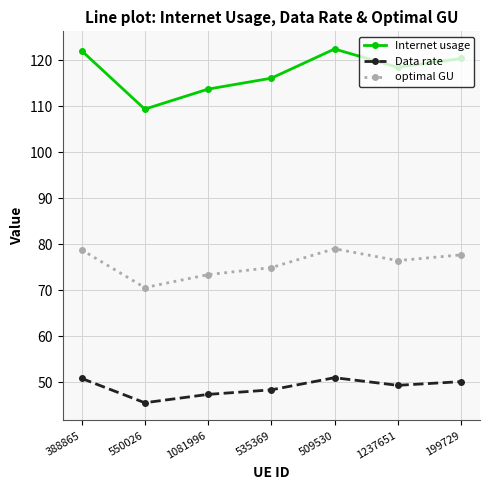

Which series has the largest total across all categories?

Internet usage